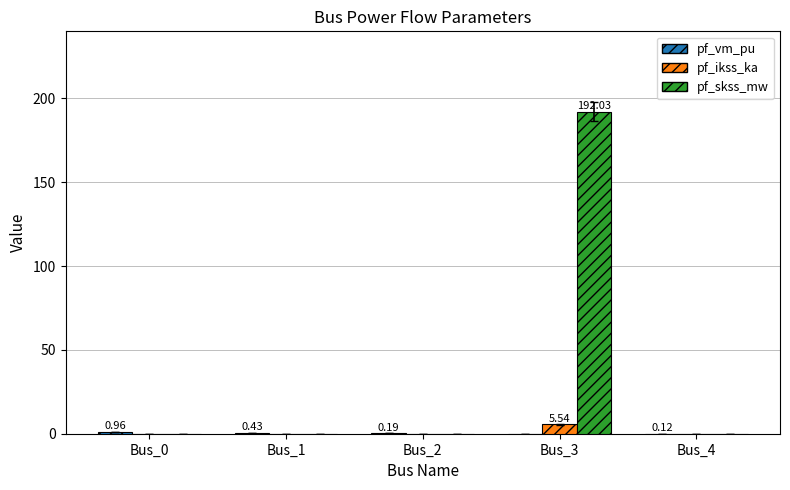

What is the spread (max minus min) of values at Bus_4?

0.1